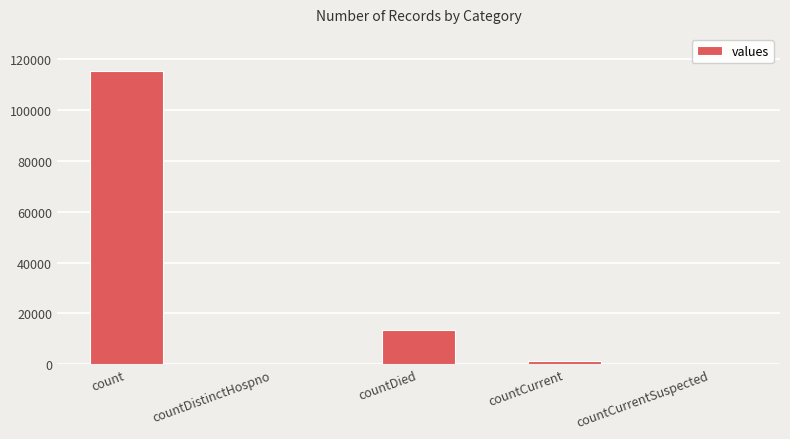

At which category does the chart reach its peak across all series?

count